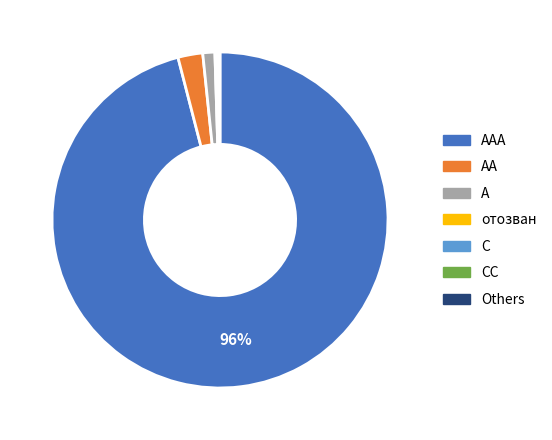

To the nearest percent, what percentage of the pie is AA?

2%